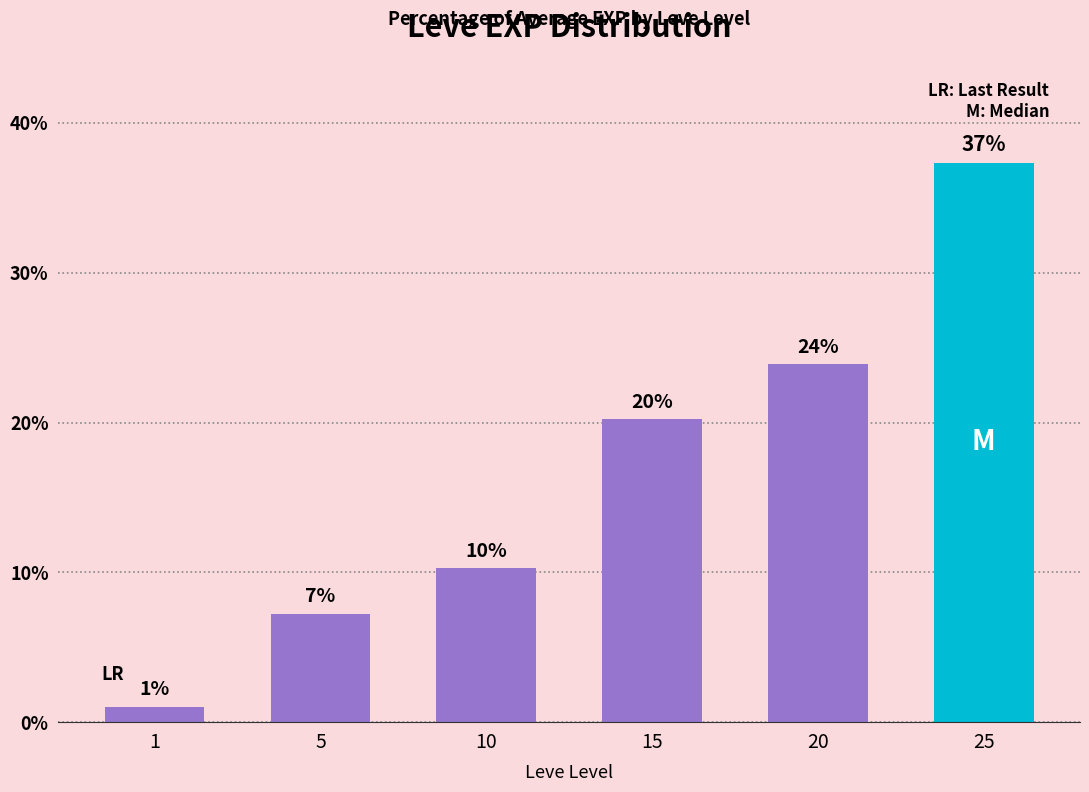

Does the chart contain any negative values?

No